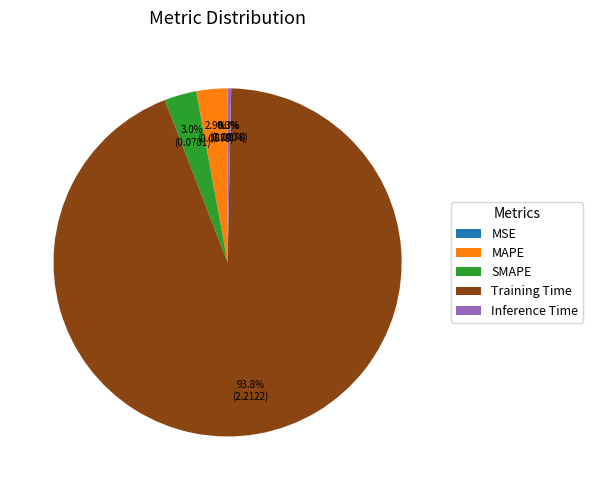

Which category accounts for the majority?

Training Time